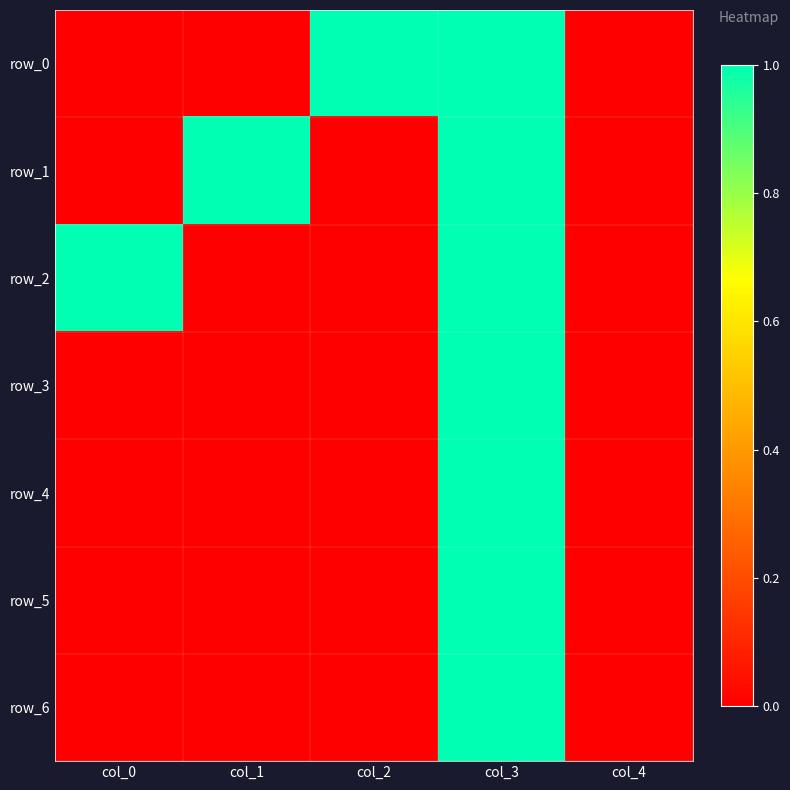

How many values in the row_5 series exceed 0?

1